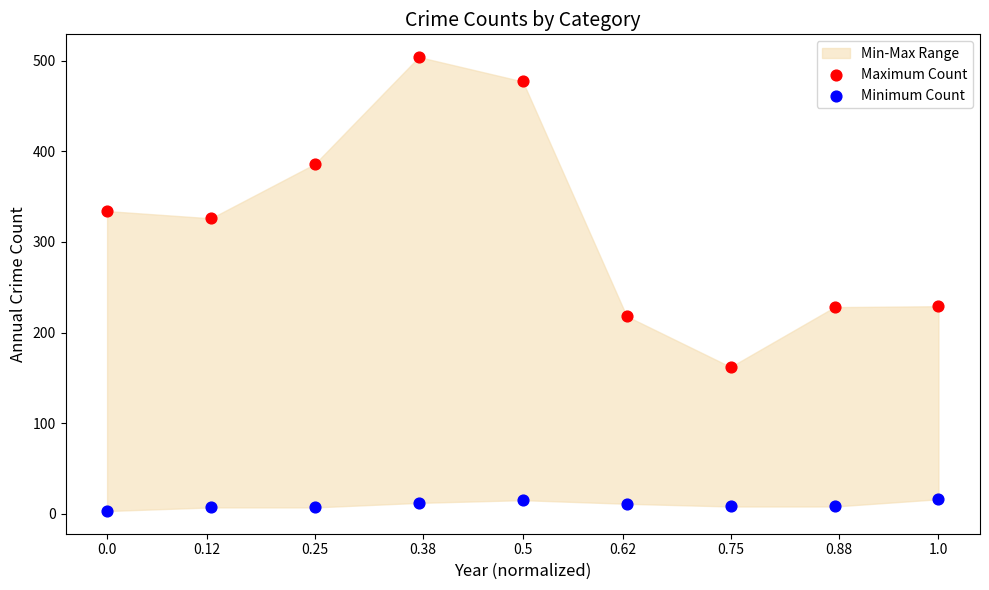

Across all data points, what is the range of Y values (max minus min)?

501